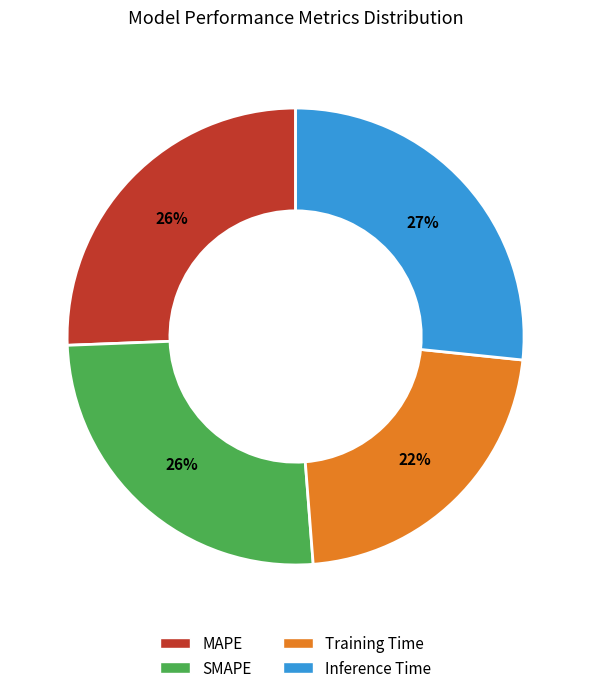

To the nearest percent, what is the difference between the largest and smallest slice percentages?

5%